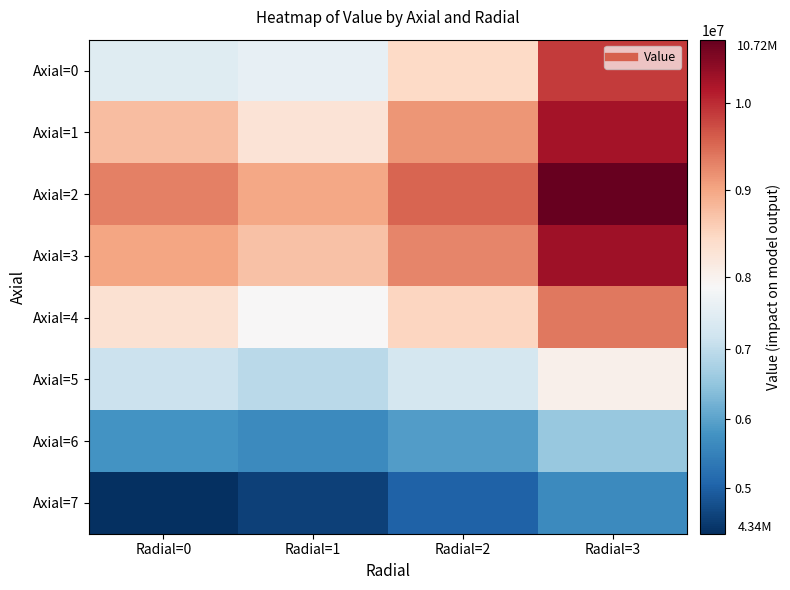

At which category is the sum across all series the highest?

Radial=3